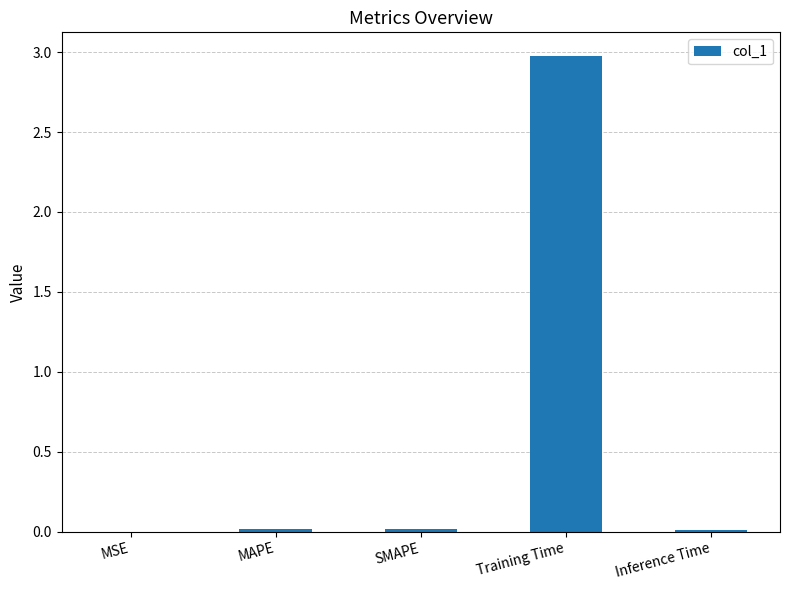

Is it true that the value at Inference Time is 0.0?

True